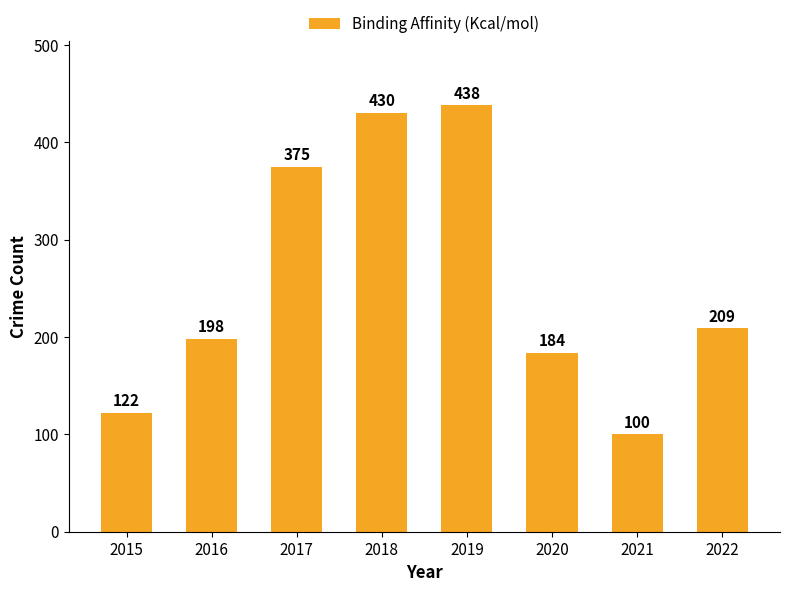

List the labels in order of value, smallest first.

2021, 2015, 2020, 2016, 2022, 2017, 2018, 2019